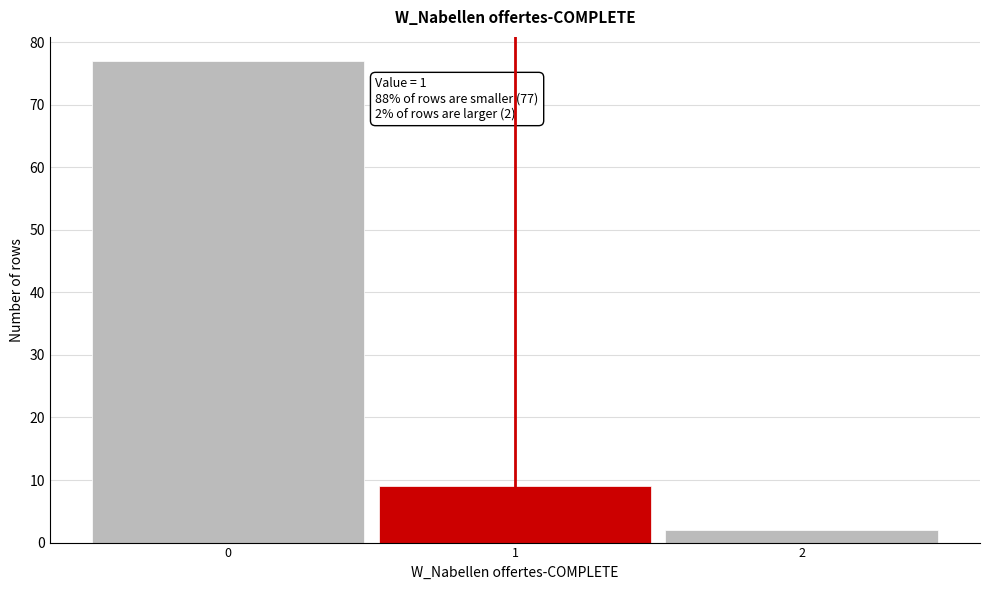

Over which range of the x-axis is the bar tallest?

-0.5 to 0.5